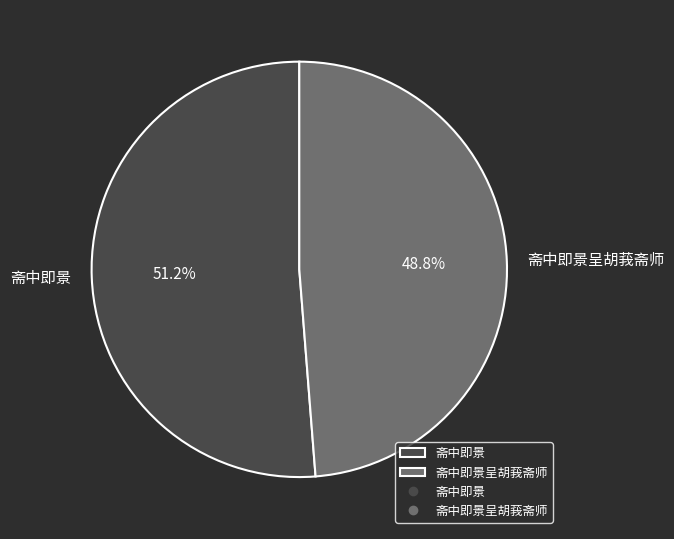

Which has a higher value, 斋中即景 or 斋中即景呈胡莪斋师?

斋中即景